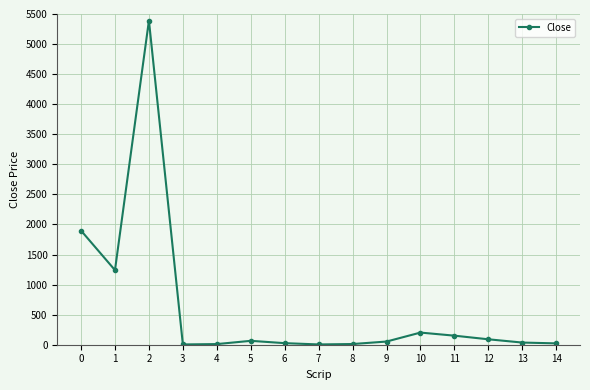

What is the greatest value displayed?

5390.9